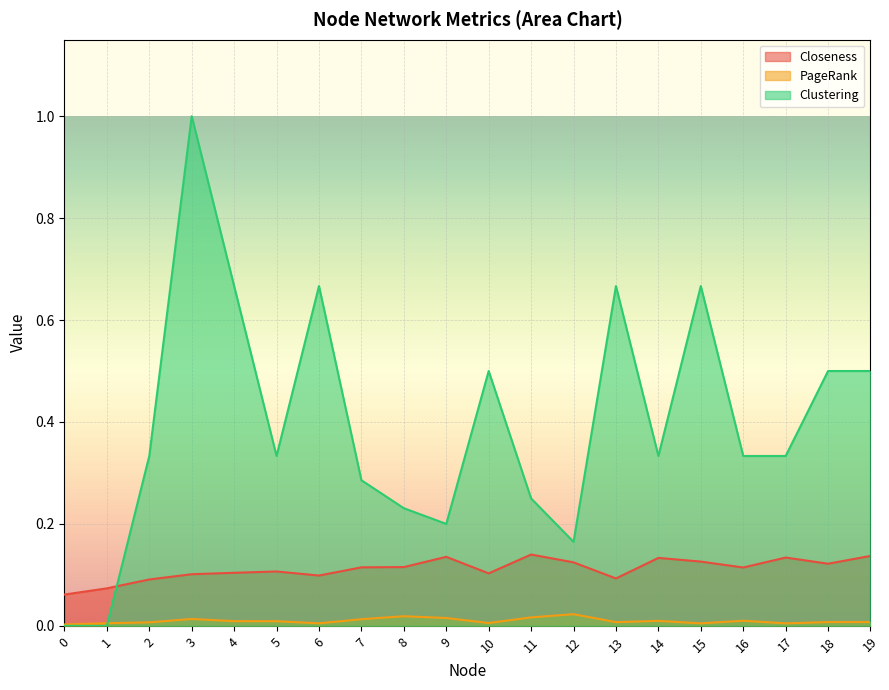

How many Closeness values are between 0 and 1?

20